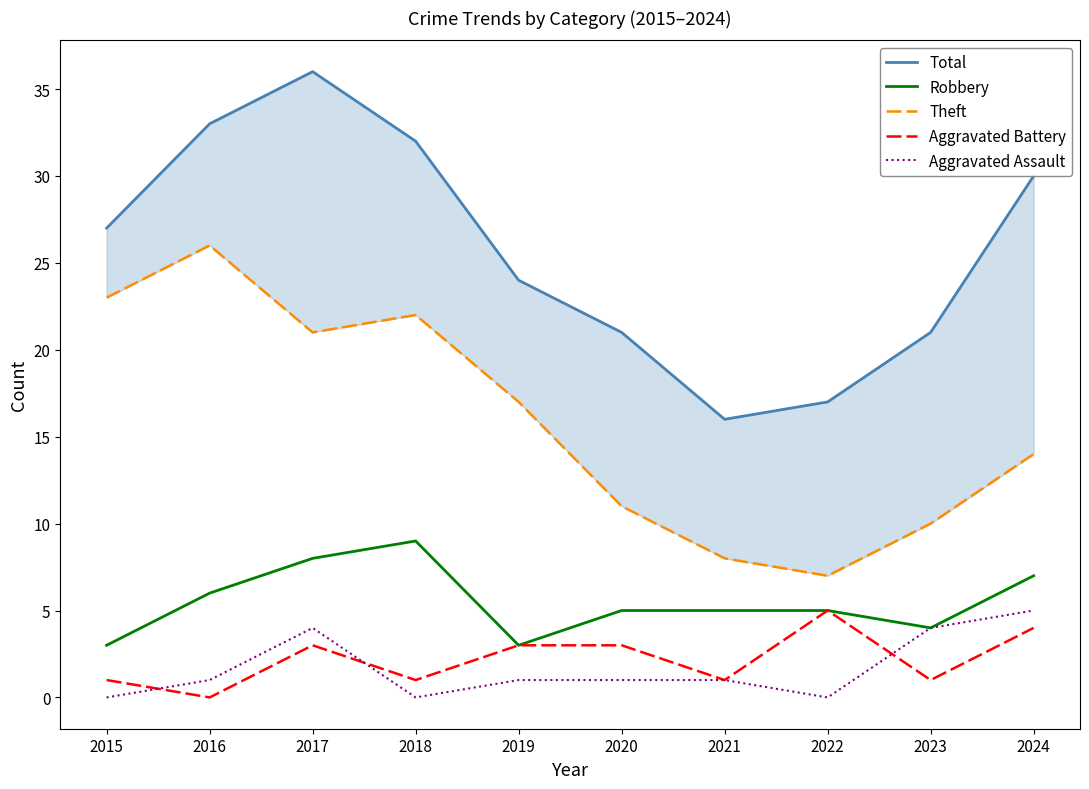

How many lines are shown in the chart?

5